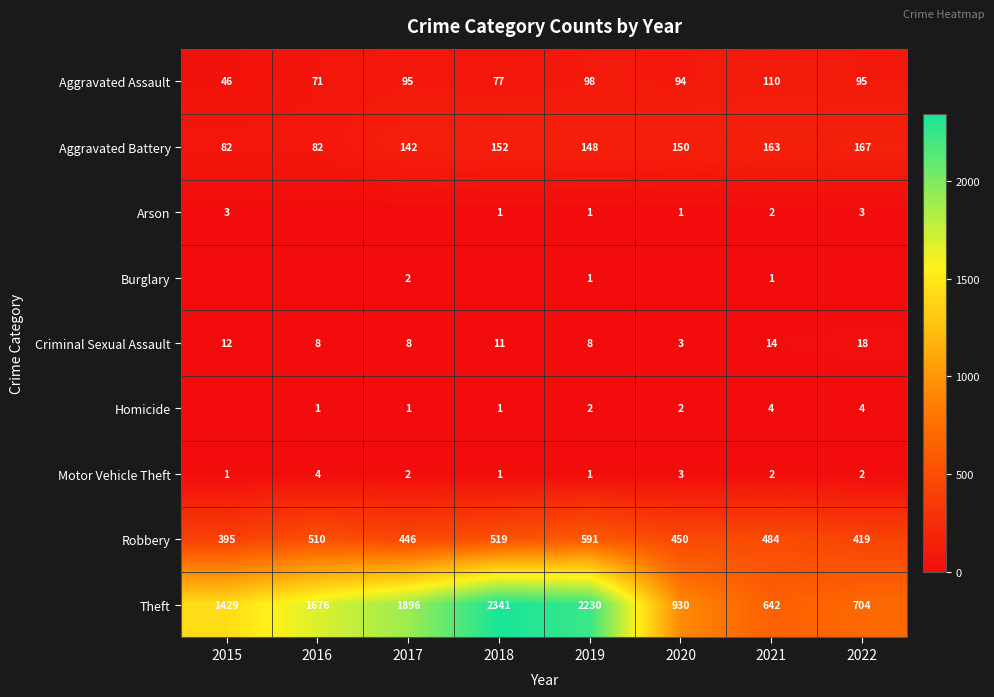

How many series are shown in this chart?

9